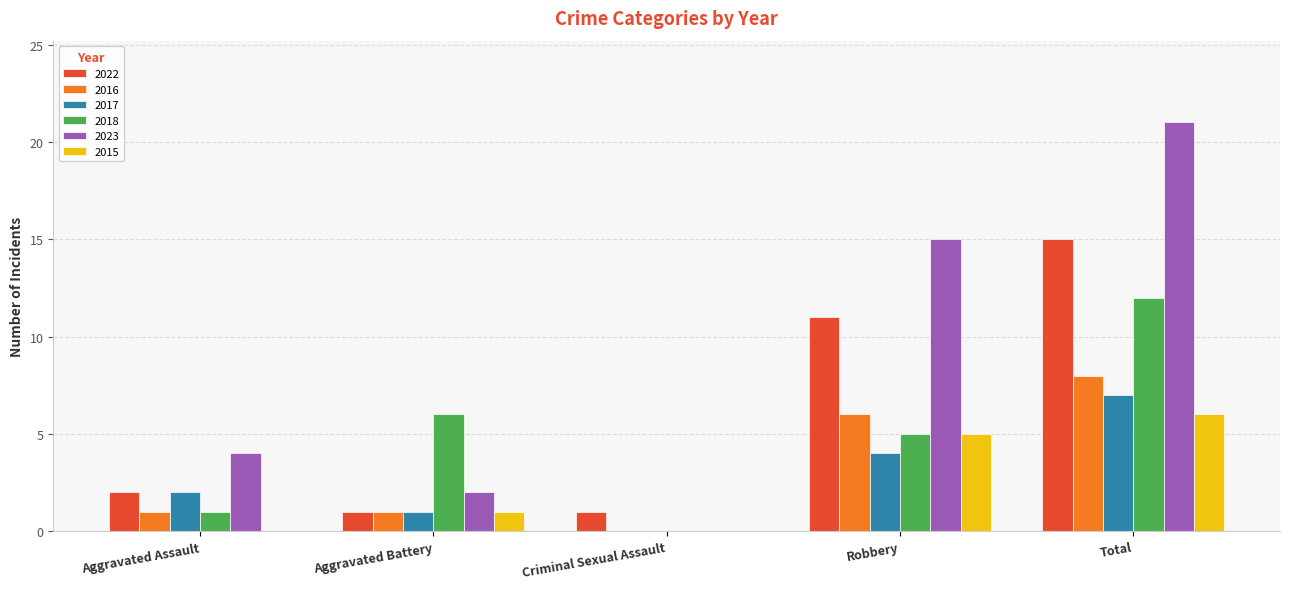

Which series changed the most between Robbery and Total?

2018